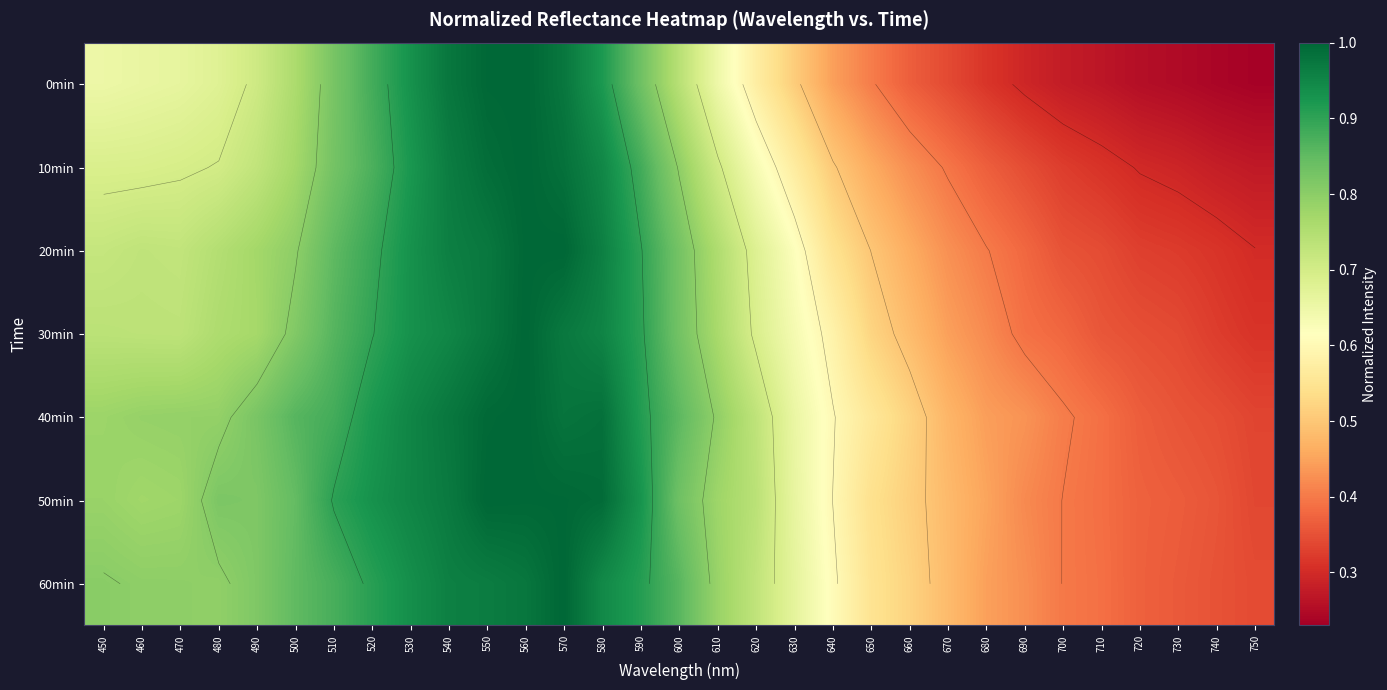

What is the sum of all 10min values?

19.6